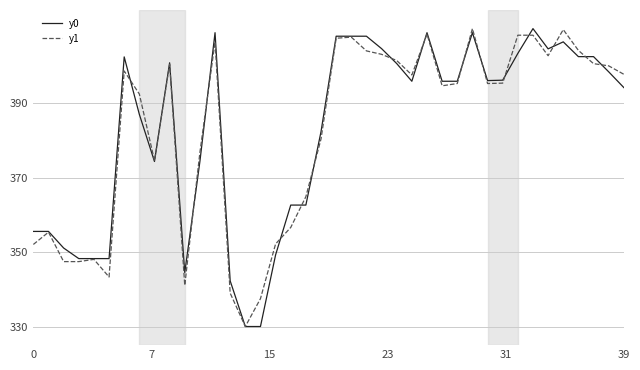

What is the minimum value for y1?

330.0